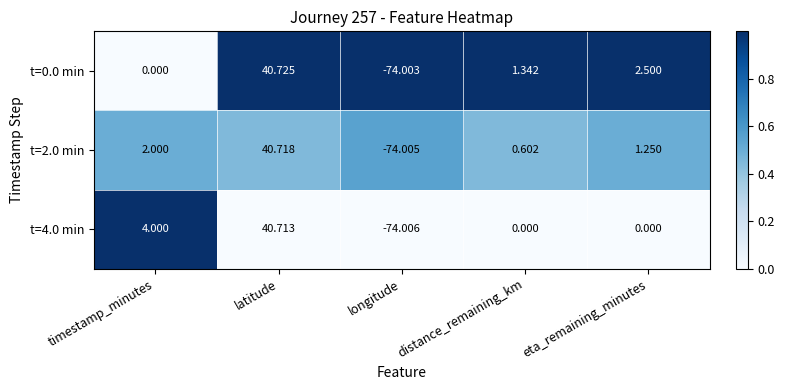

Where does the t=0.0 min series first go above 1?

latitude